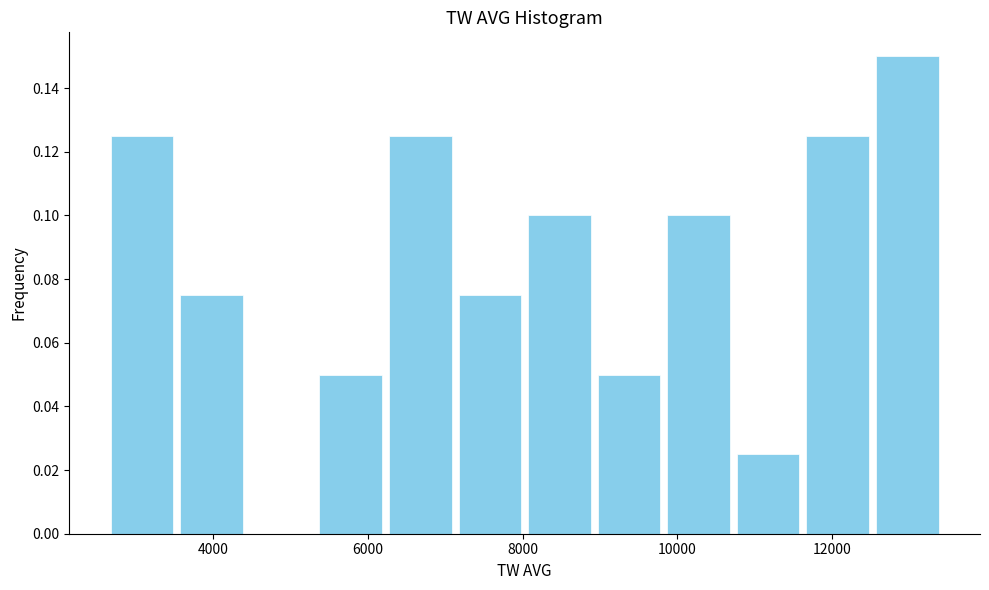

How tall is the bar that spans 11600 to 12600 on the x-axis? Neither the bar edges nor the heights are printed on the chart, so give them approximately, as read against the axes.

0.126